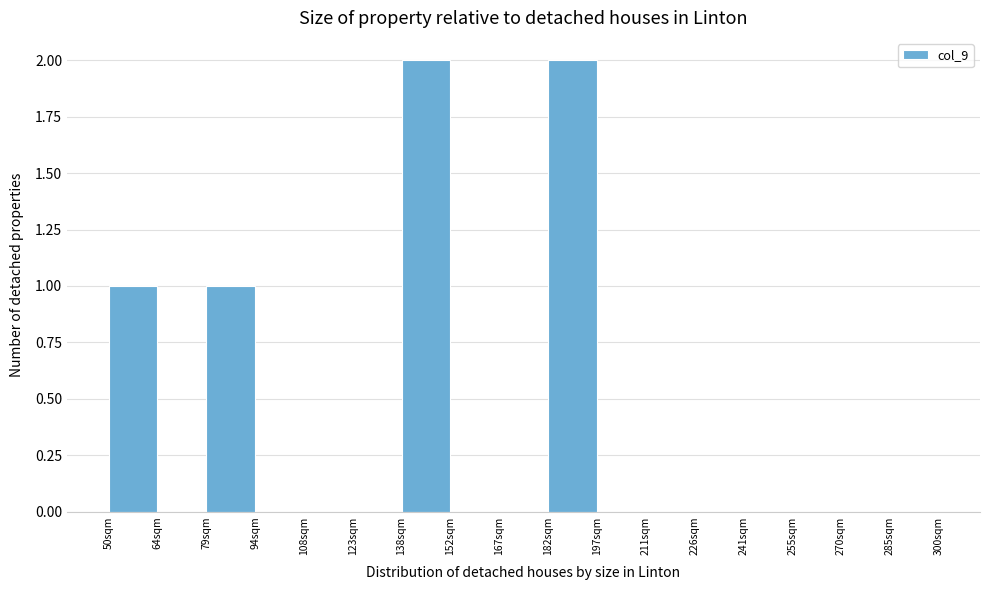

How tall is the bar that spans 138 to 152 on the x-axis? Neither the bar edges nor the heights are printed on the chart, so give them approximately, as read against the axes.

2